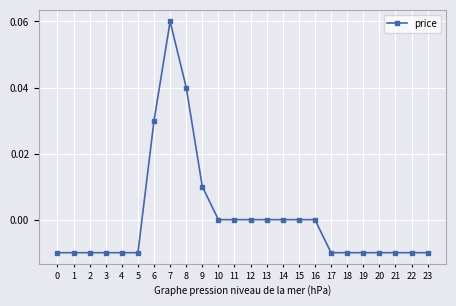

How many values are between 0 and 1?

11